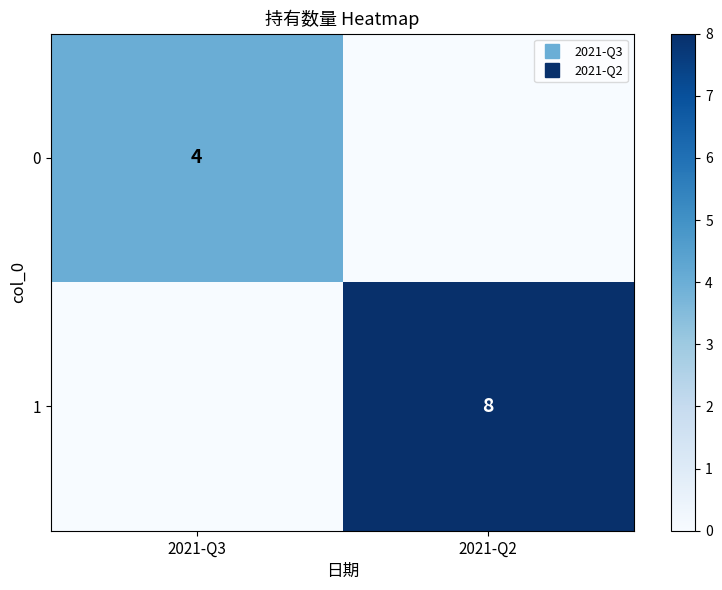

Rank the series at 2021-Q2 from lowest to highest value.

0, 1